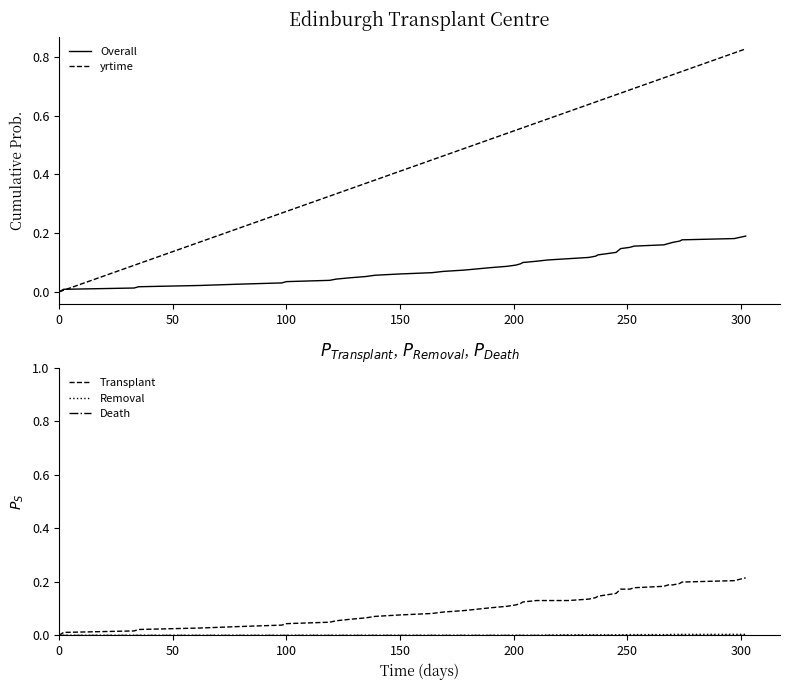

Does the chart have visible grid lines?

No